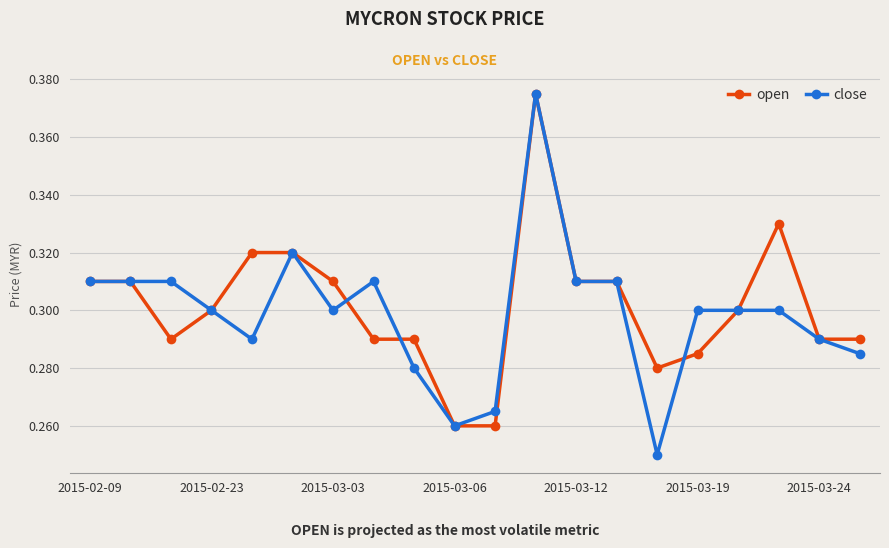

Count the close values in the range 0 to 1.

20